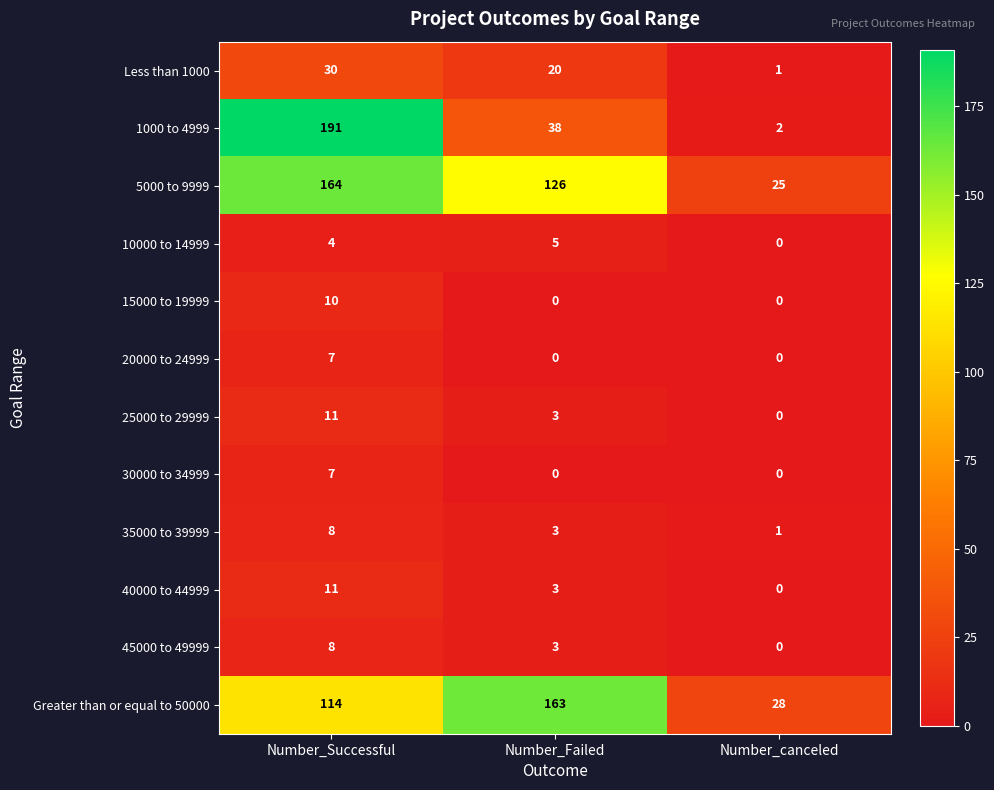

Which series has the largest total across all categories?

5000 to 9999